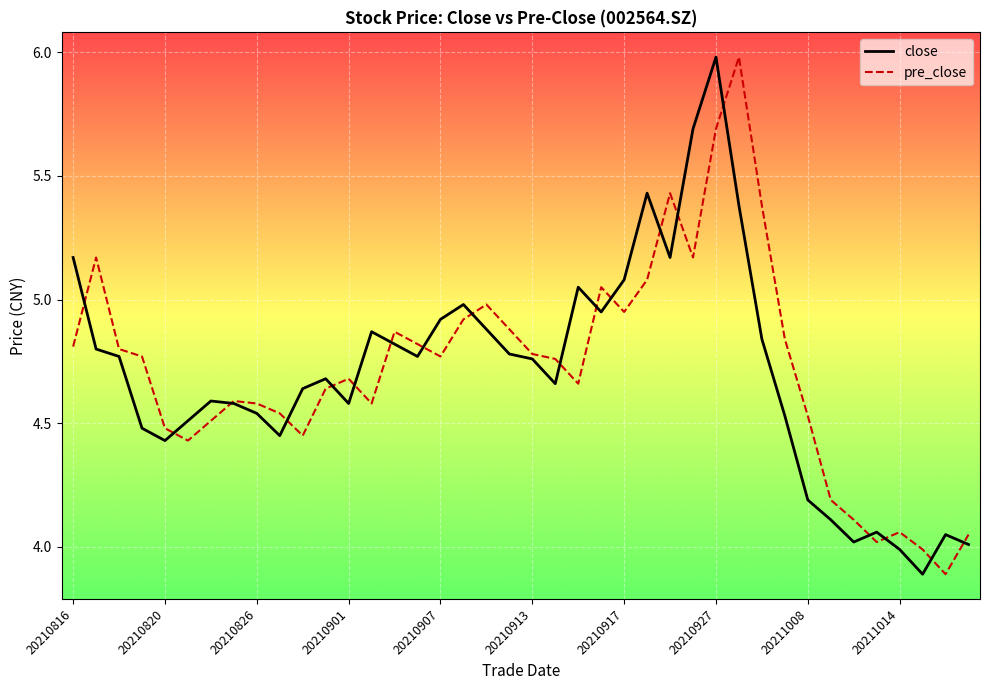

What is the lowest value of the close series?

3.9